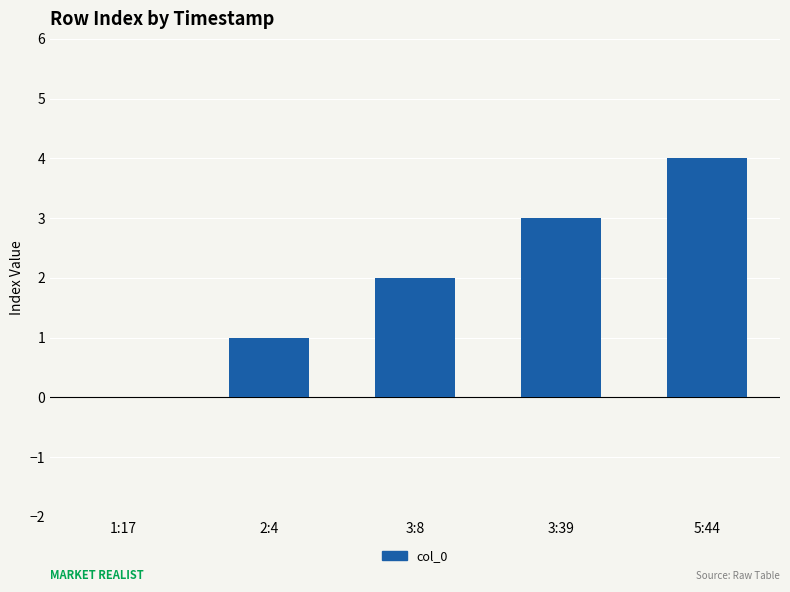

Count the values in the range 1 to 3.

3